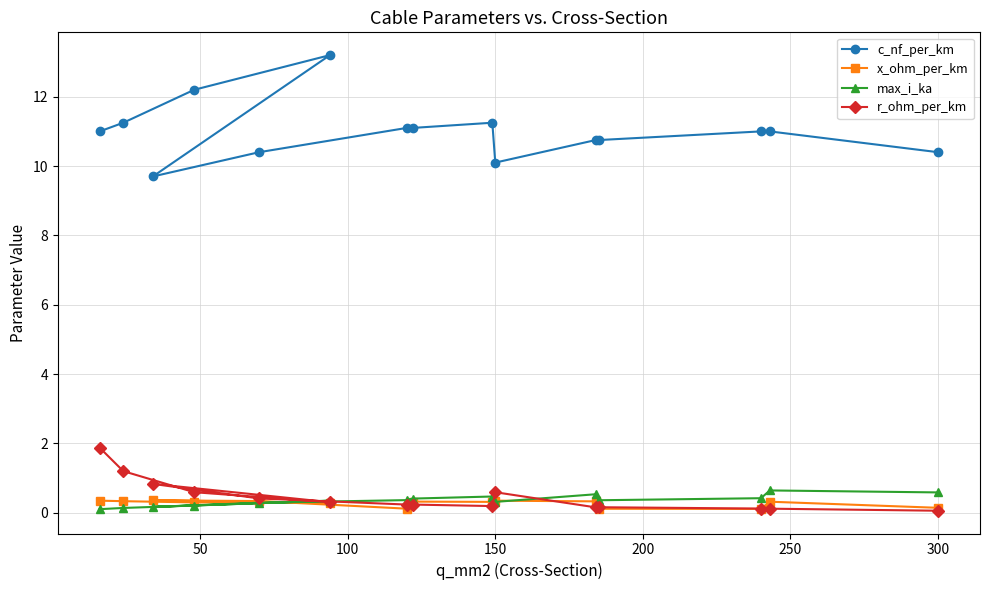

Which series has the largest total across all categories?

c_nf_per_km